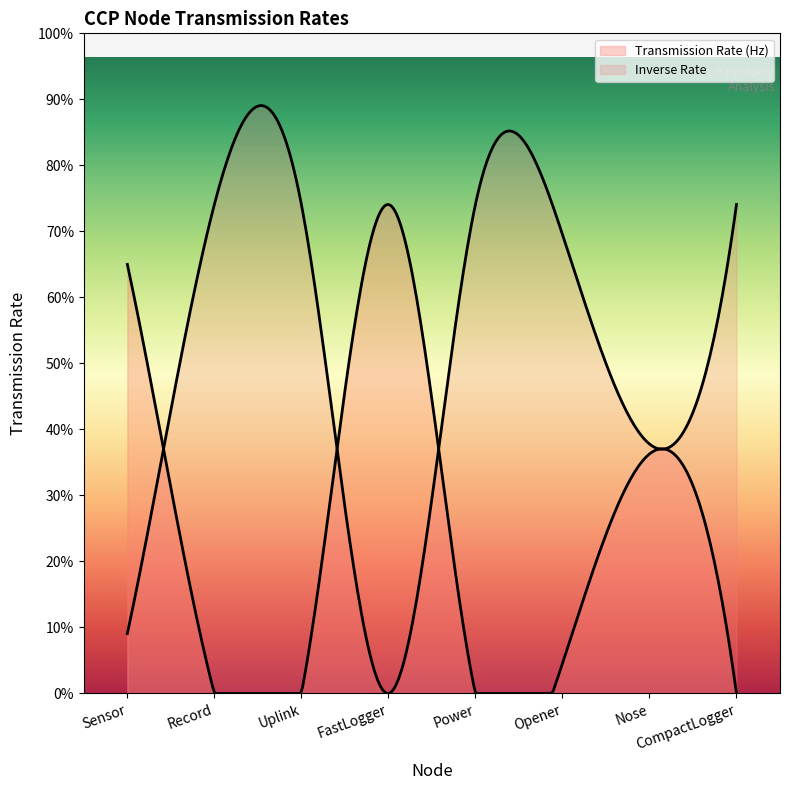

Rank the categories by value from highest to lowest.

FastLogger, Sensor, Nose, Opener, Record, Uplink, Power, CompactLogger